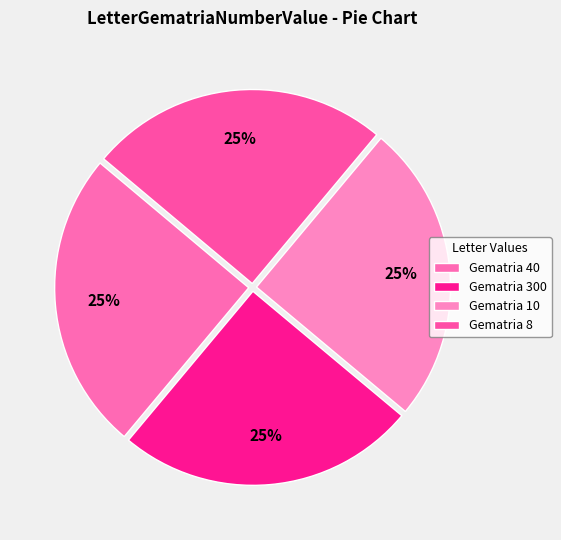

Rank the categories by value from highest to lowest.

40, 300, 10, 8